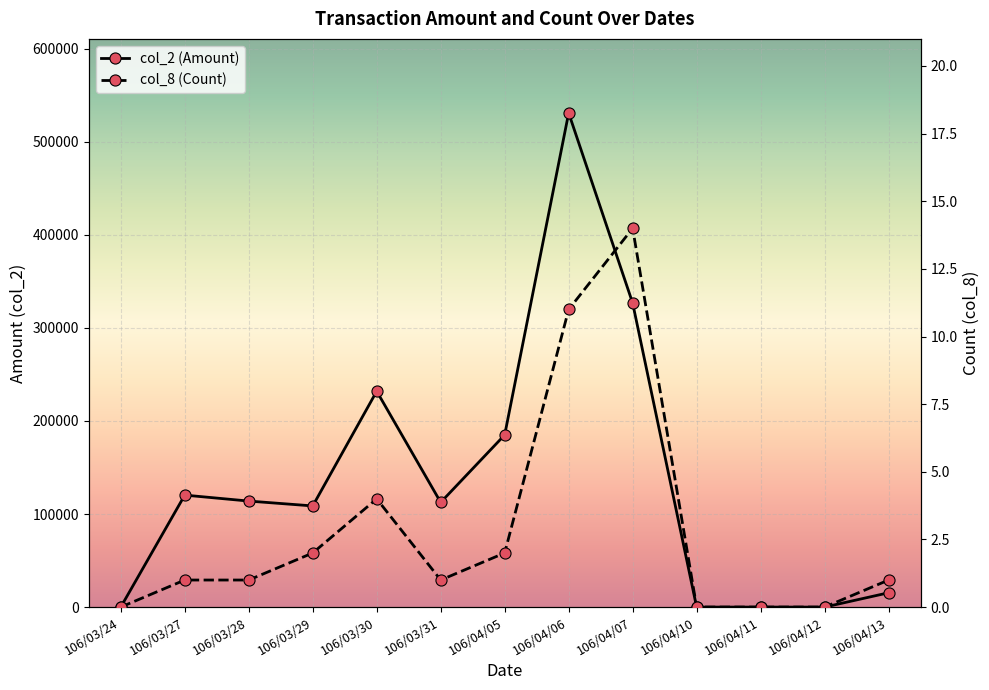

What is the label of the 3rd point from the right?

106/04/11